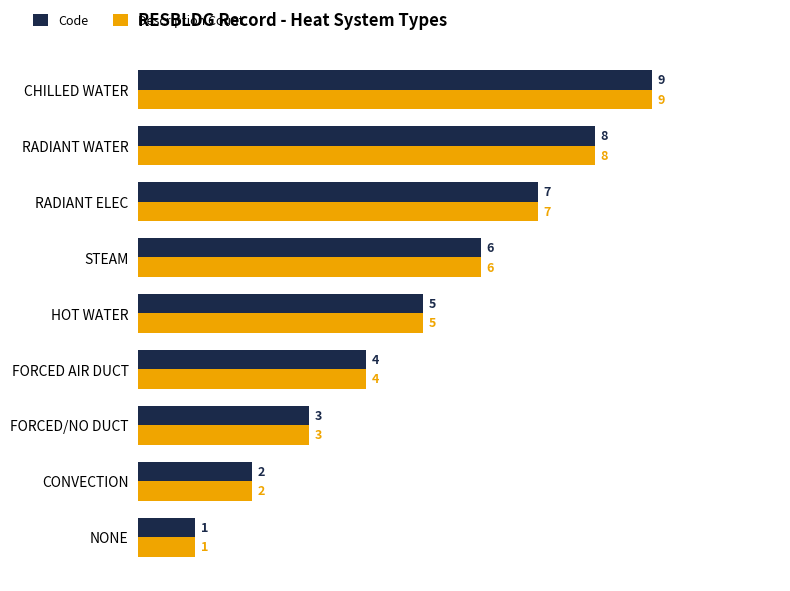

The Description Count series shows 9 at STEAM. True or false?

False